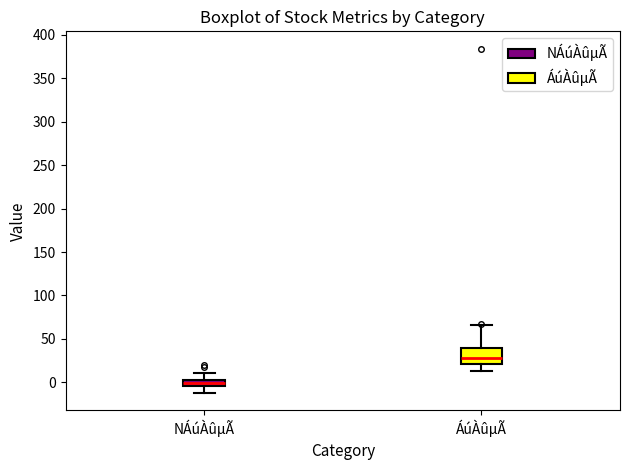

Where is the lower edge of the box for NÁúÀûµÃ on the y-axis? The values are not printed on the chart, so give them approximately, as read against the axis.

-5